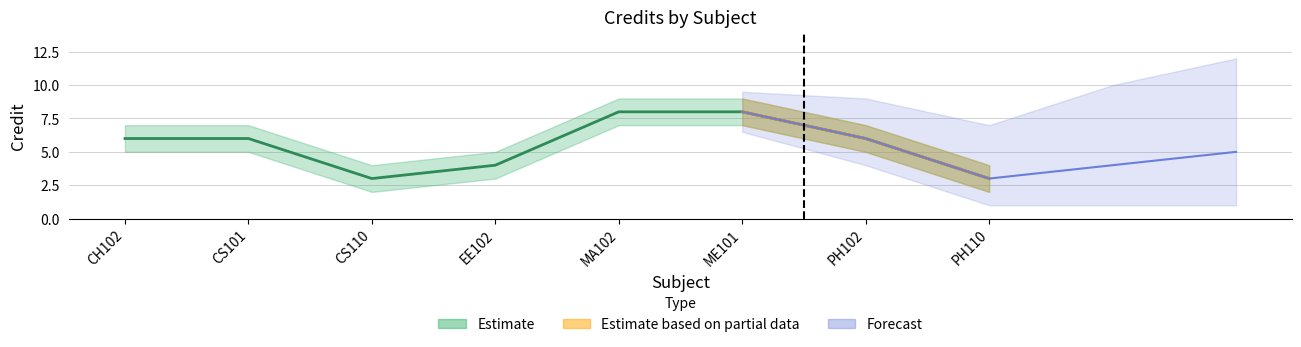

What is the label of the 1st point from the left?

CH102